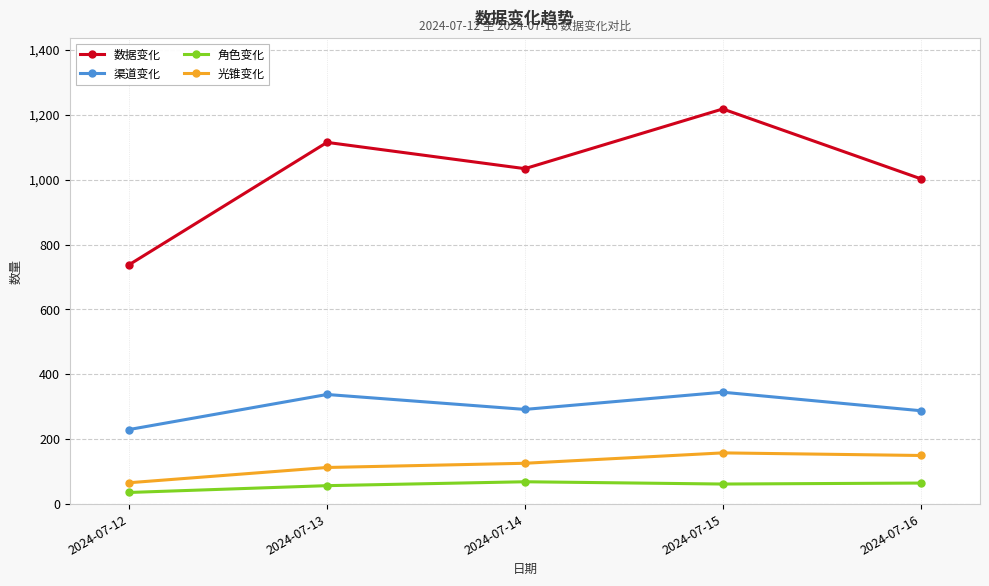

At which category is the sum across all series the highest?

2024-07-15